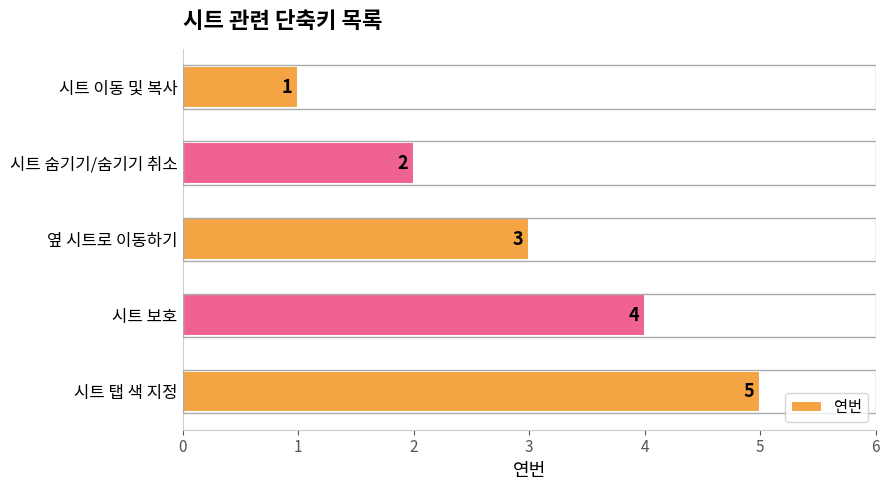

How many bars are there in total?

5